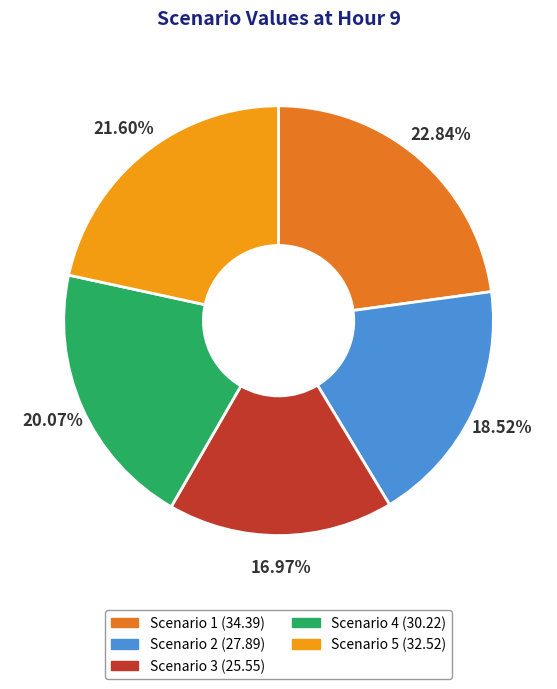

To the nearest percent, what is the difference between the largest and smallest slice percentages?

6%